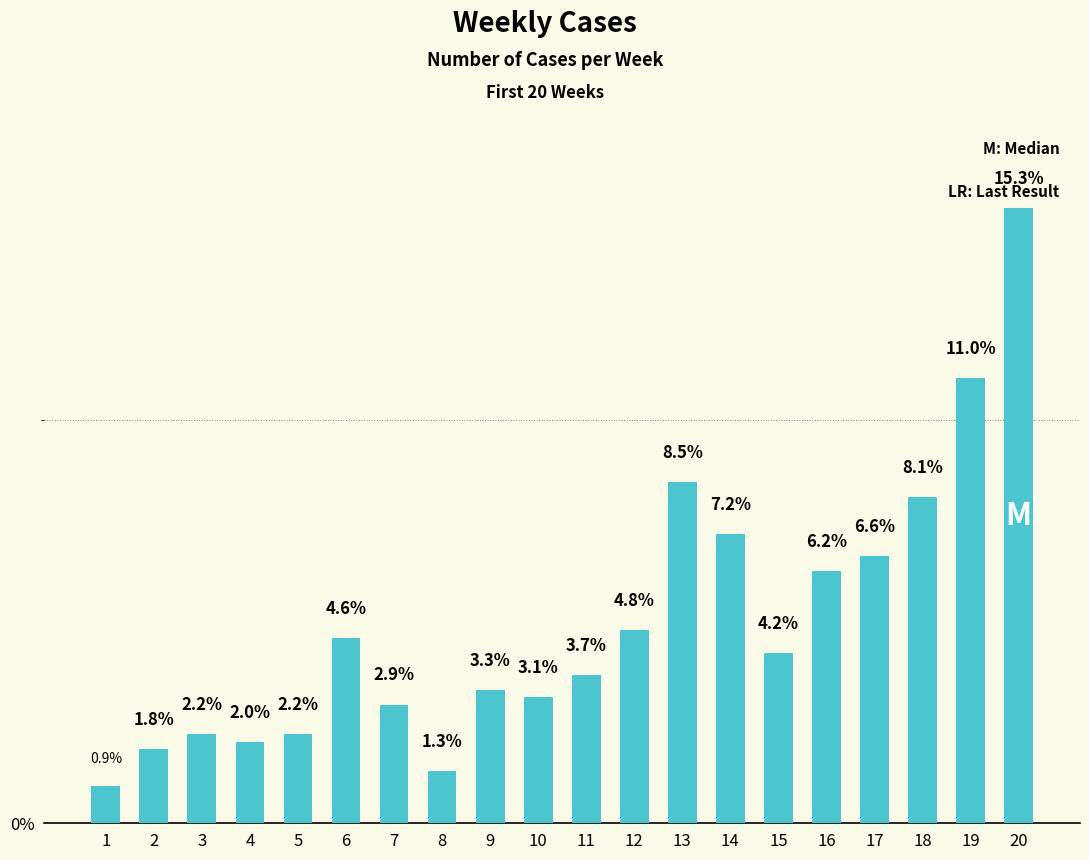

What is the value of the 18th bar from the left?

8.1